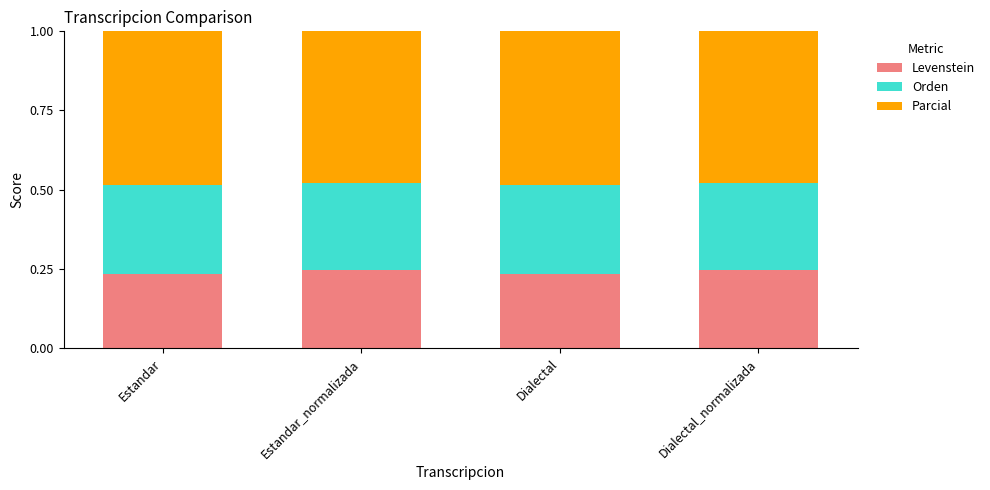

What is the total value across all series at Estandar?

1.0